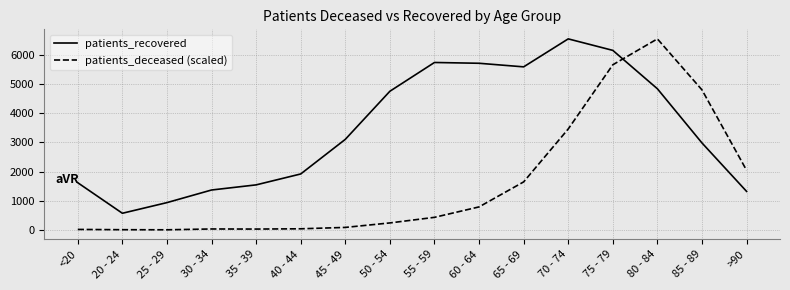

Rank the series by their average value, from lowest to highest.

patients_deceased (scaled), patients_recovered